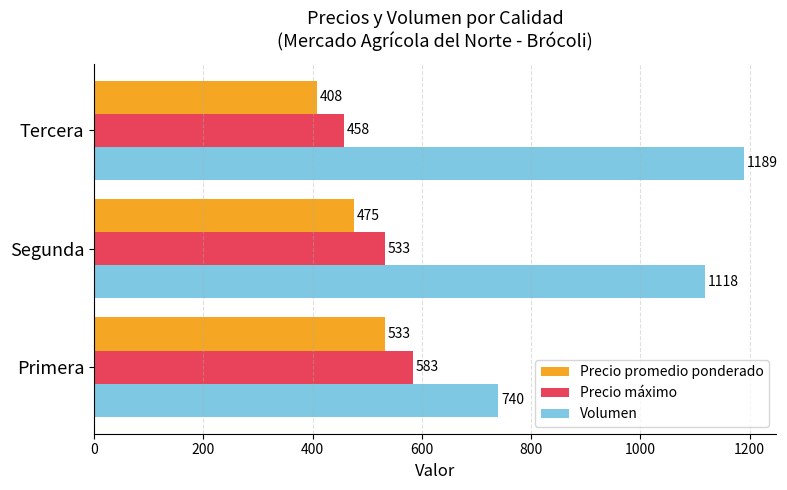

Which series has the largest total across all categories?

Volumen